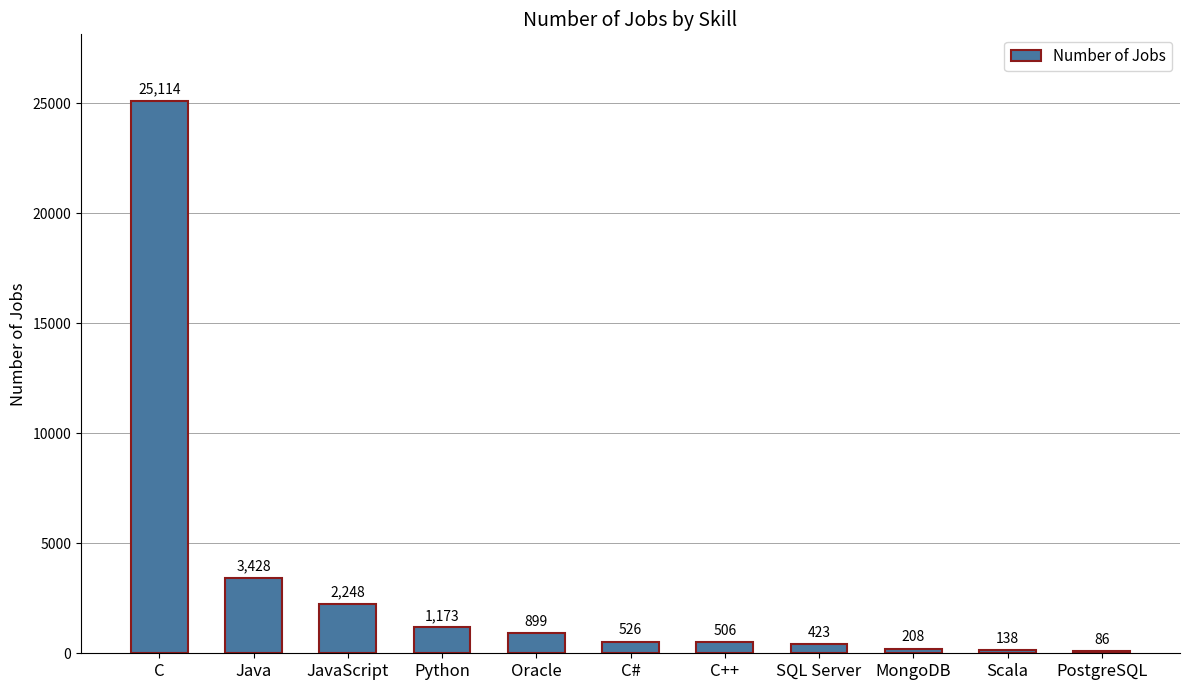

What is the difference between the maximum and minimum values?

25028